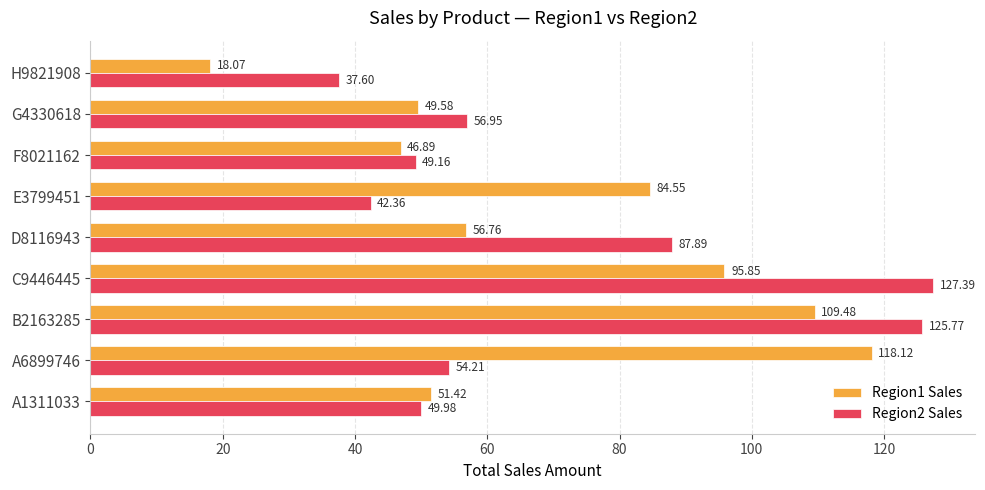

What is the total value across all series at G4330618?

106.5